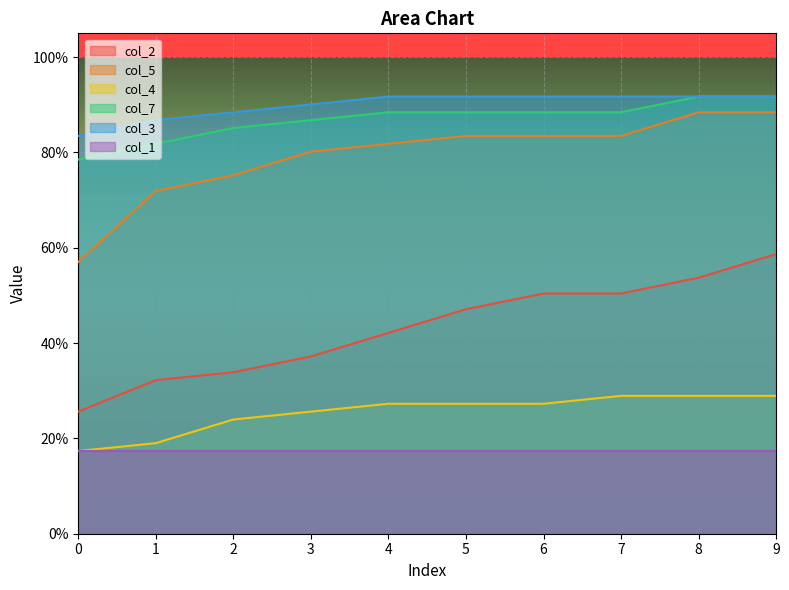

Which series changed the most between 2 and 4?

col_2